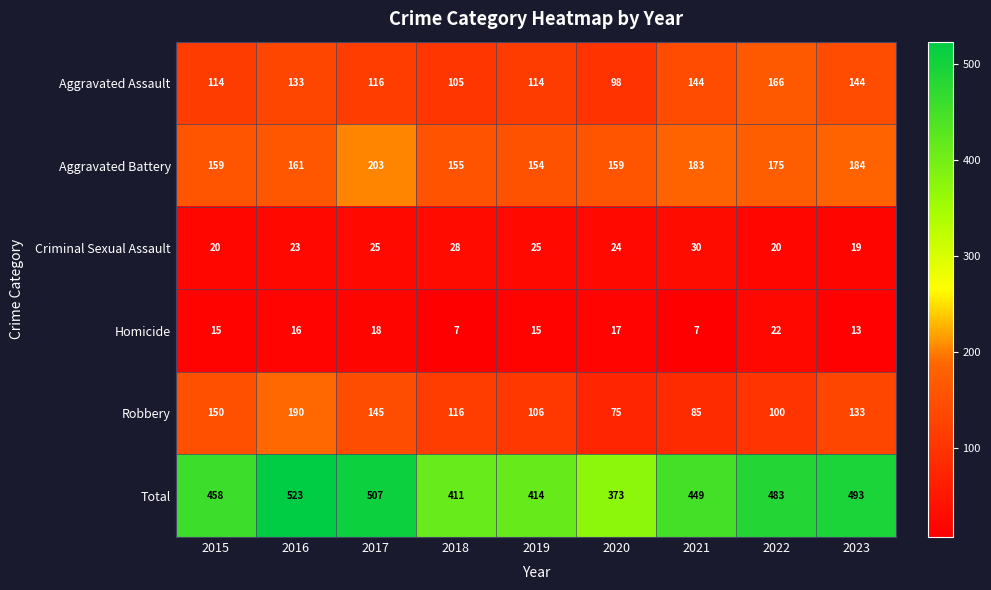

Rank the series by their maximum value, from lowest to highest.

Homicide, Criminal Sexual Assault, Aggravated Assault, Robbery, Aggravated Battery, Total